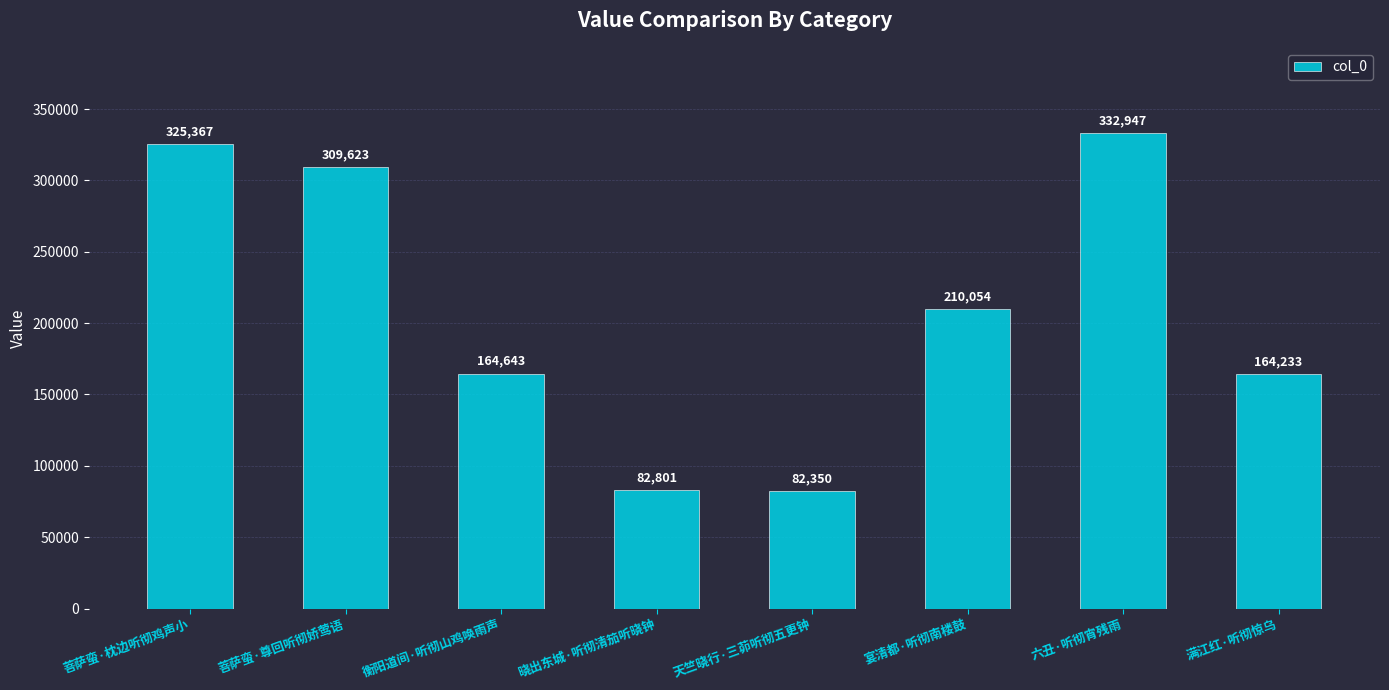

What is the maximum value shown in the chart?

332947